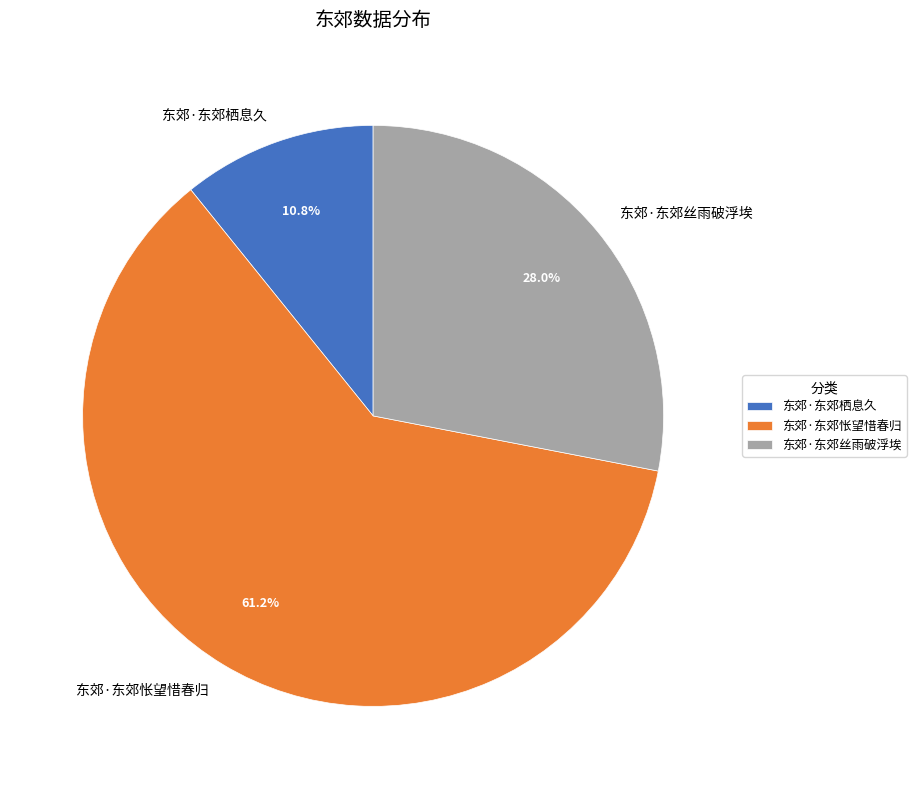

To the nearest percent, what percentage of the pie is 东郊·东郊栖息久?

11%